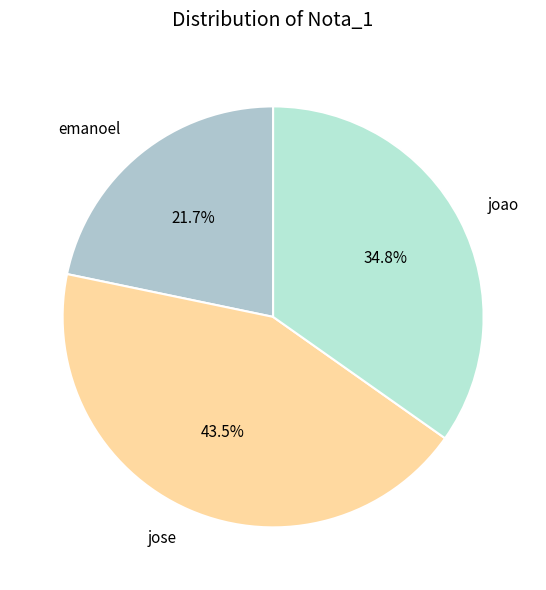

Count the number of slices in the pie.

3